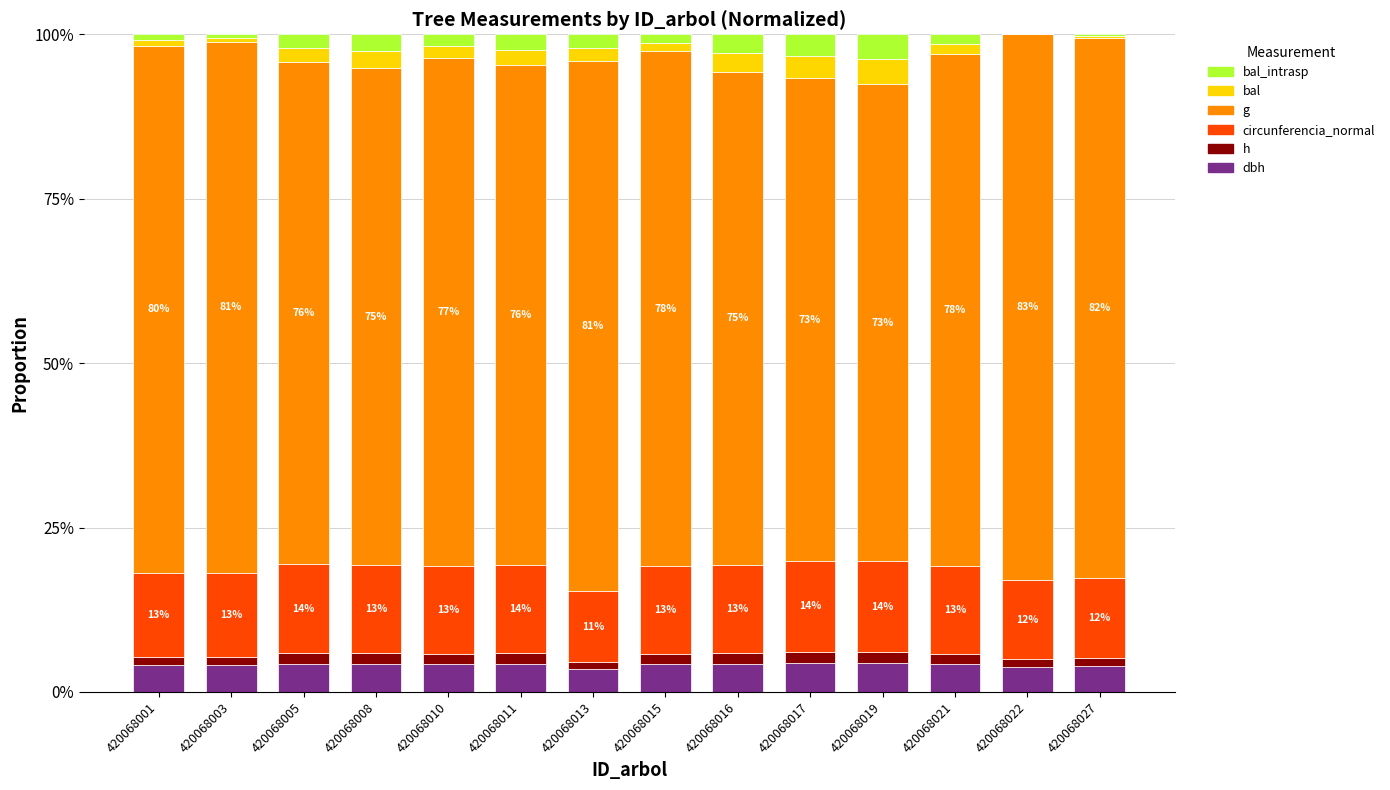

What value does the dbh series have at 420068013?

3.5